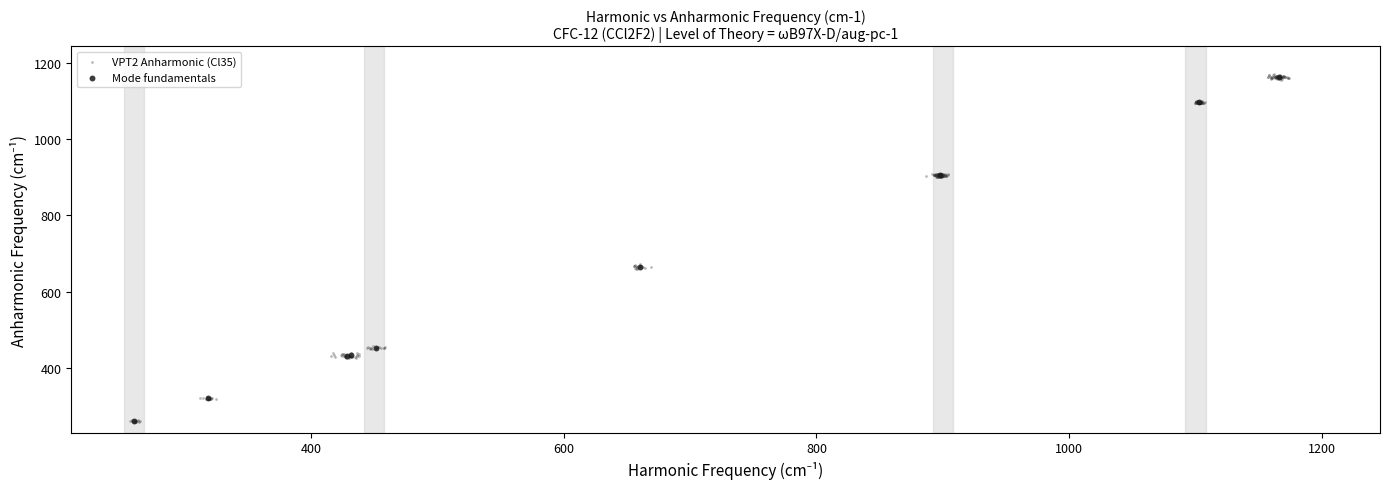

What are all the series names shown in the legend?

VPT2 Anharmonic (Cl35), Mode fundamentals